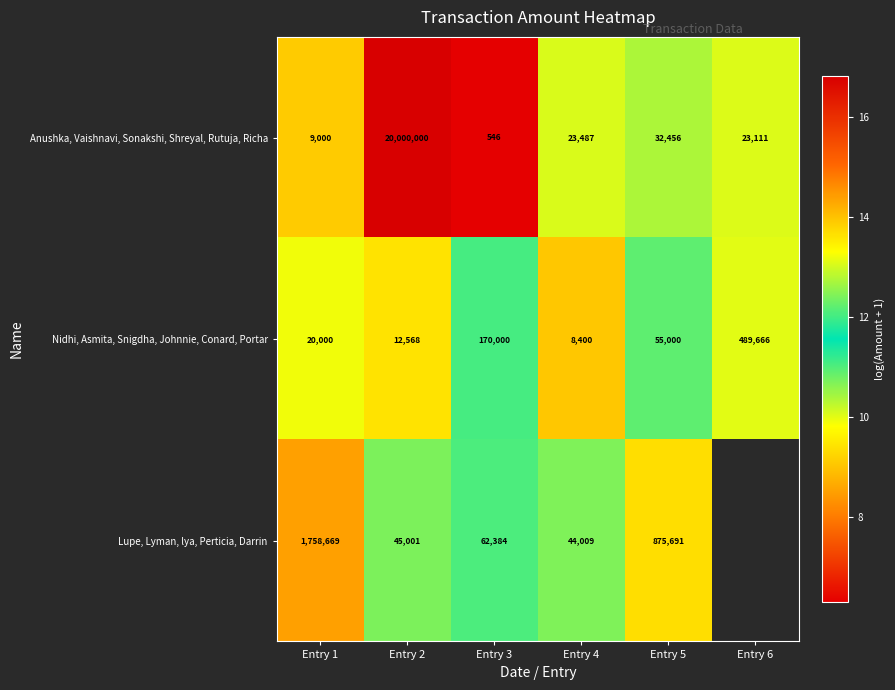

What is the difference between the highest and lowest values at Entry 1?

1749669.0